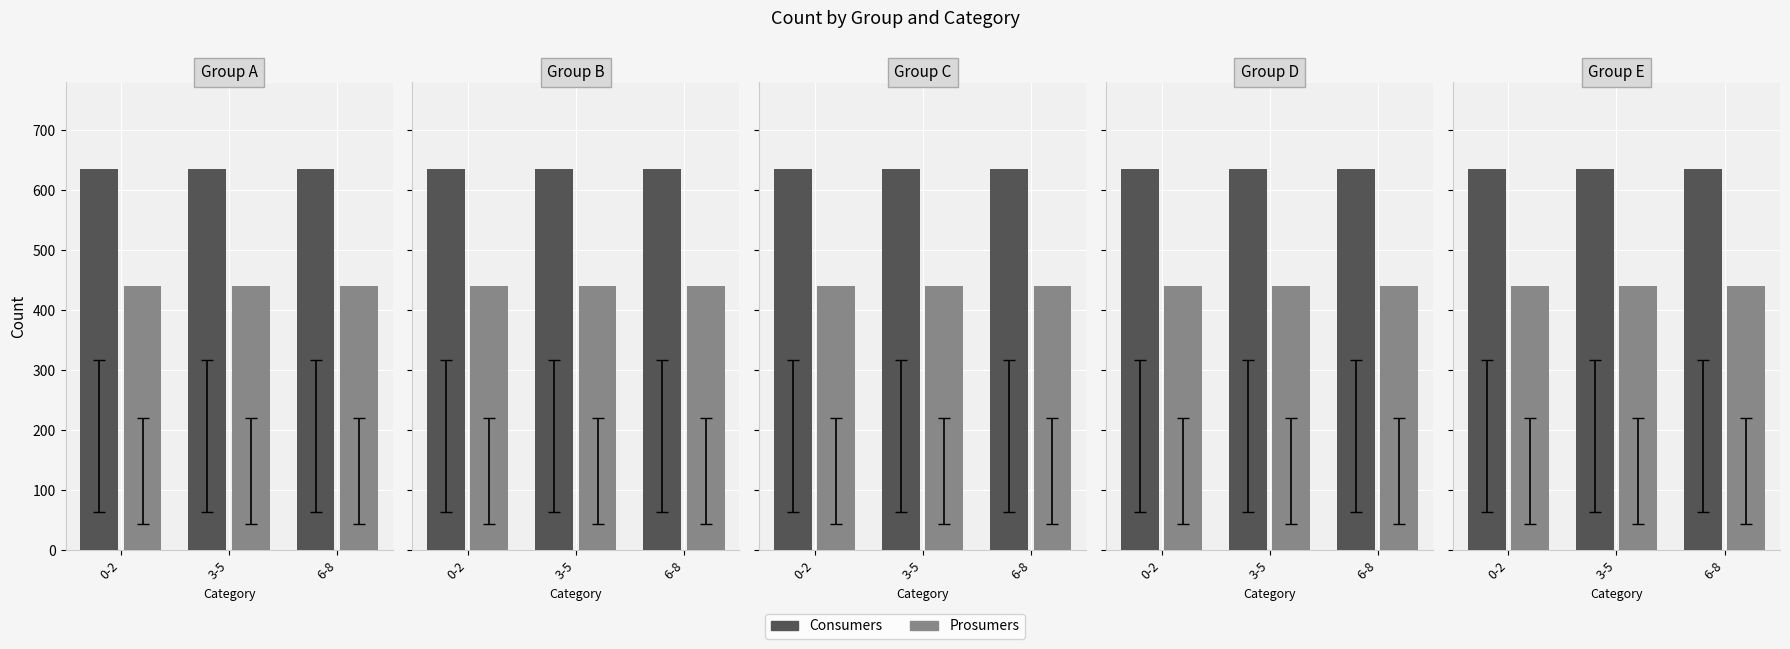

What value does the Consumers series have at 0-2?

635